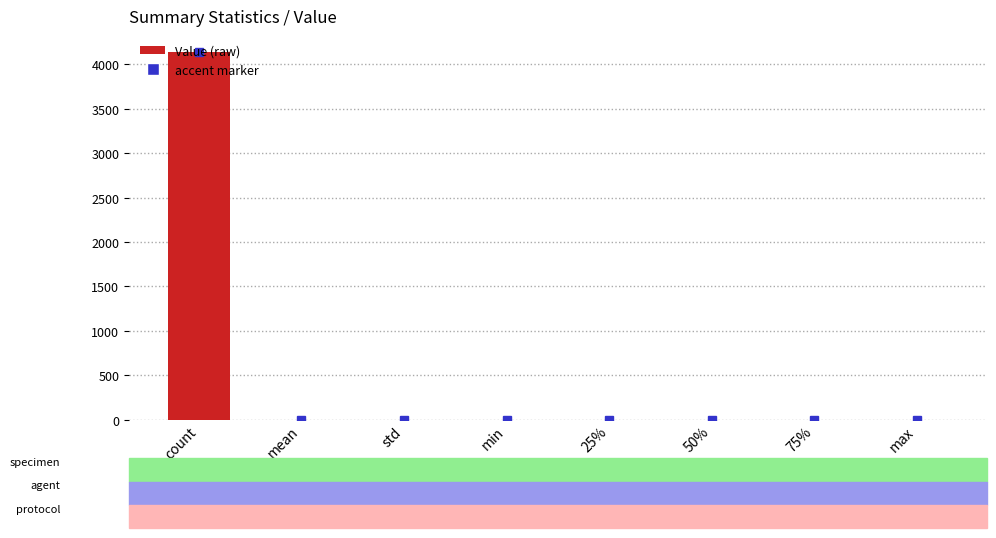

How many categories are shown in the chart?

8